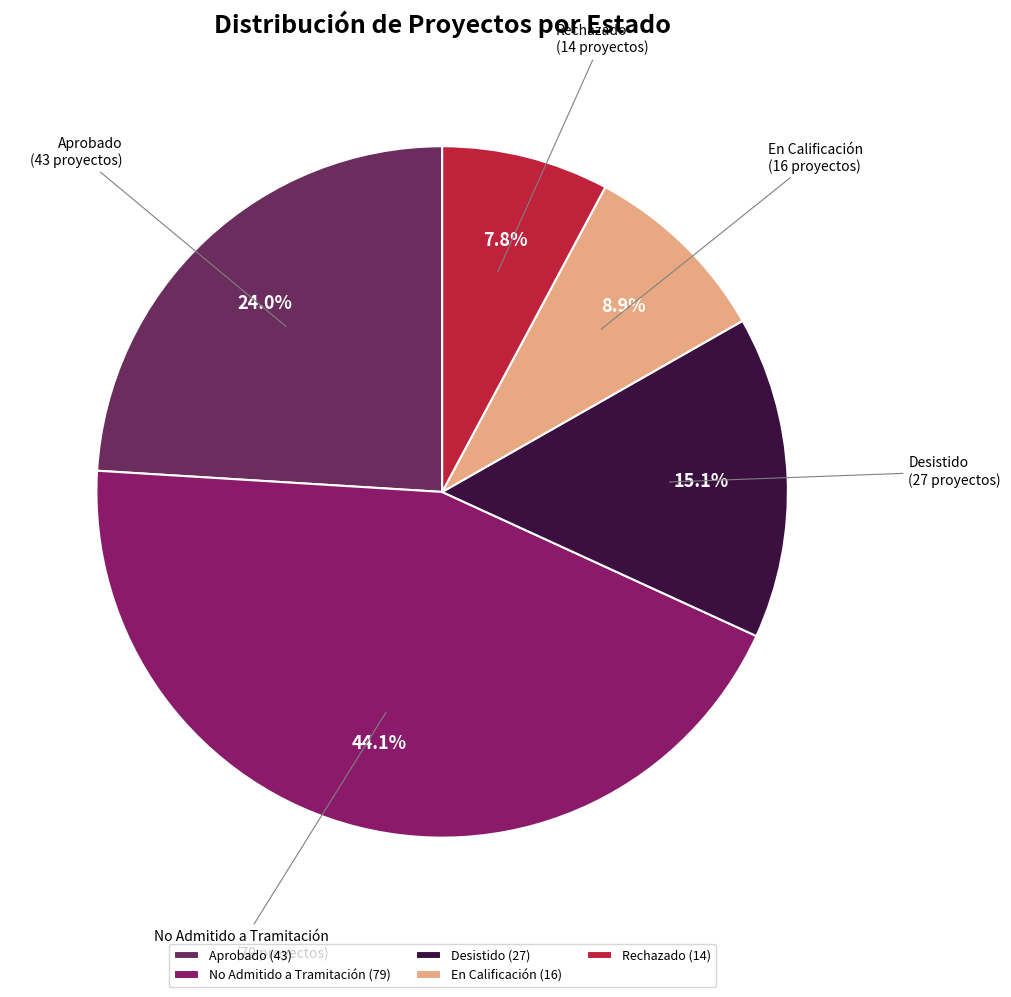

True or false: Aprobado accounts for 24% of the total.

True